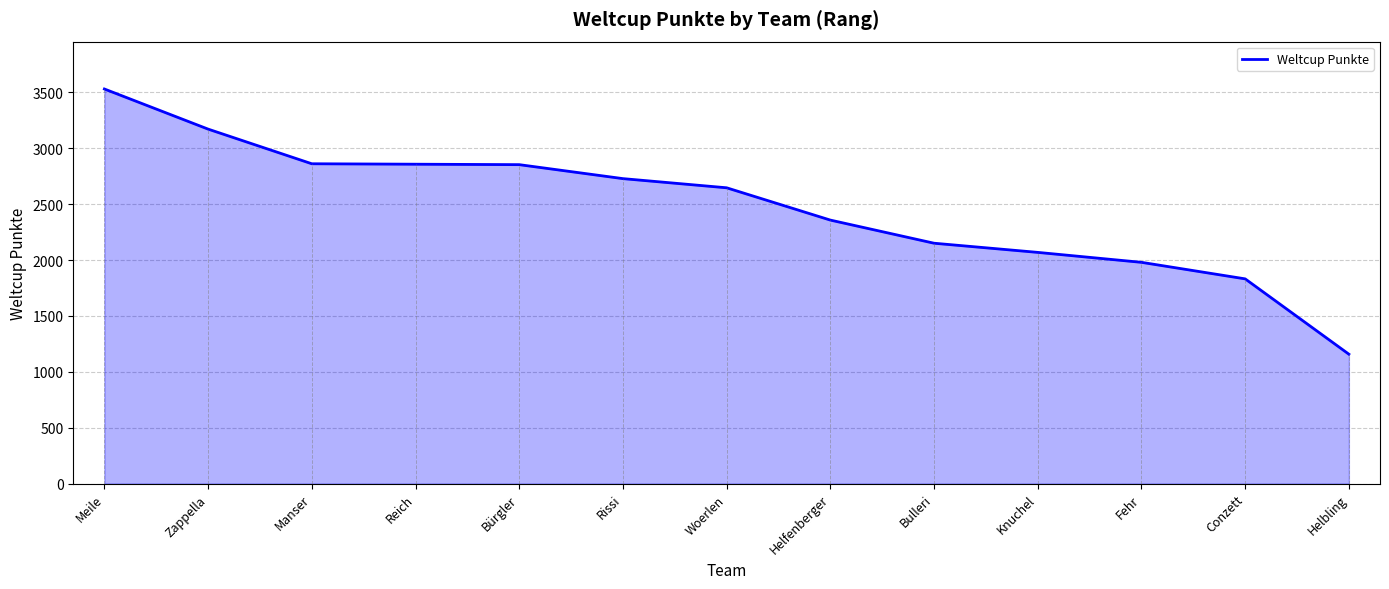

At which category does the chart reach its minimum across all series?

Helbling